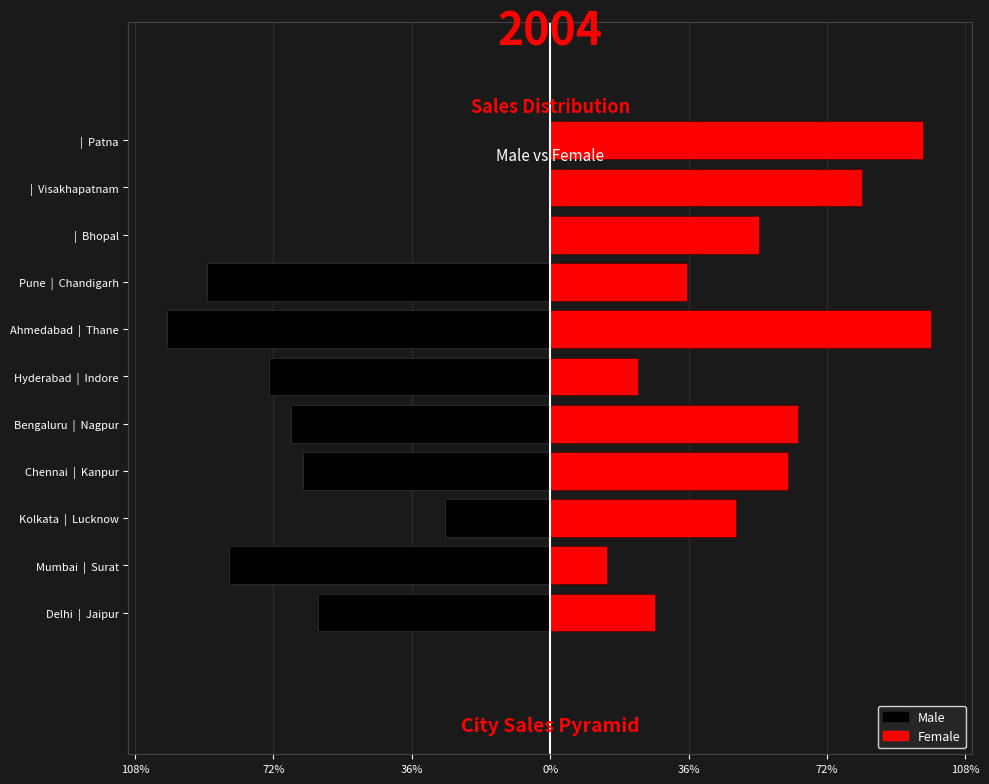

What are all the series names shown in the legend?

Male, Female